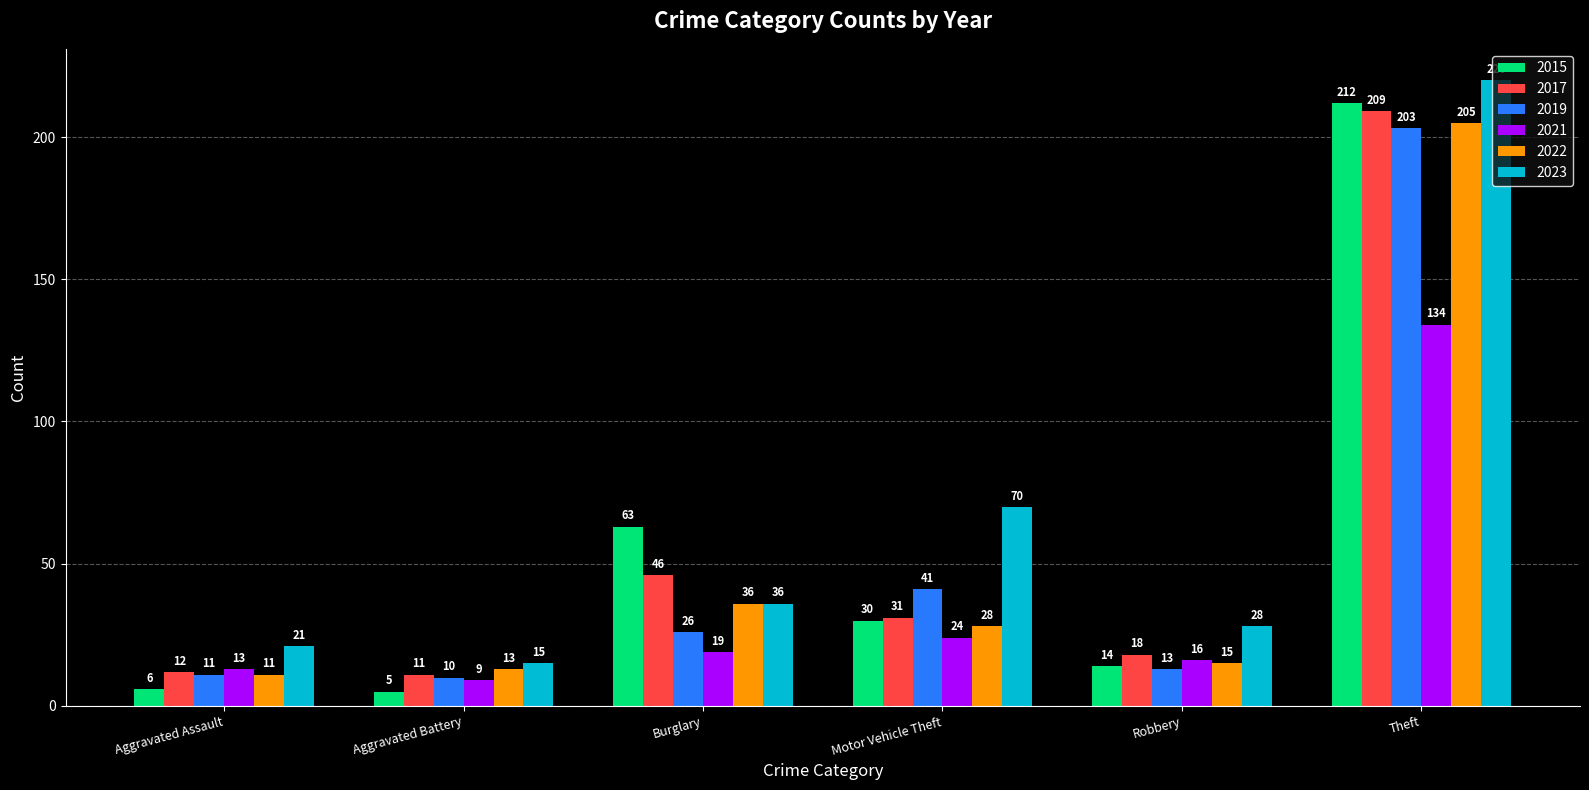

What is the label of the 3rd bar from the right?

Motor Vehicle Theft